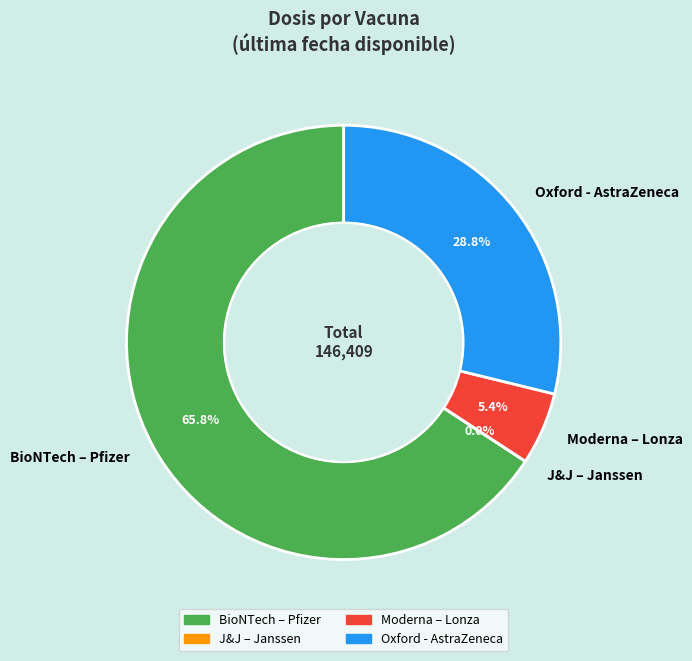

What is the majority slice?

BioNTech – Pfizer